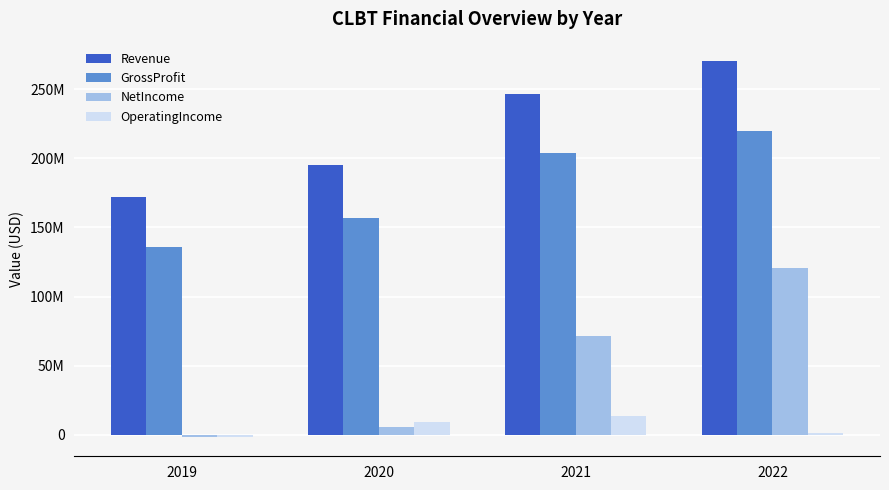

Does the chart contain any negative values?

Yes